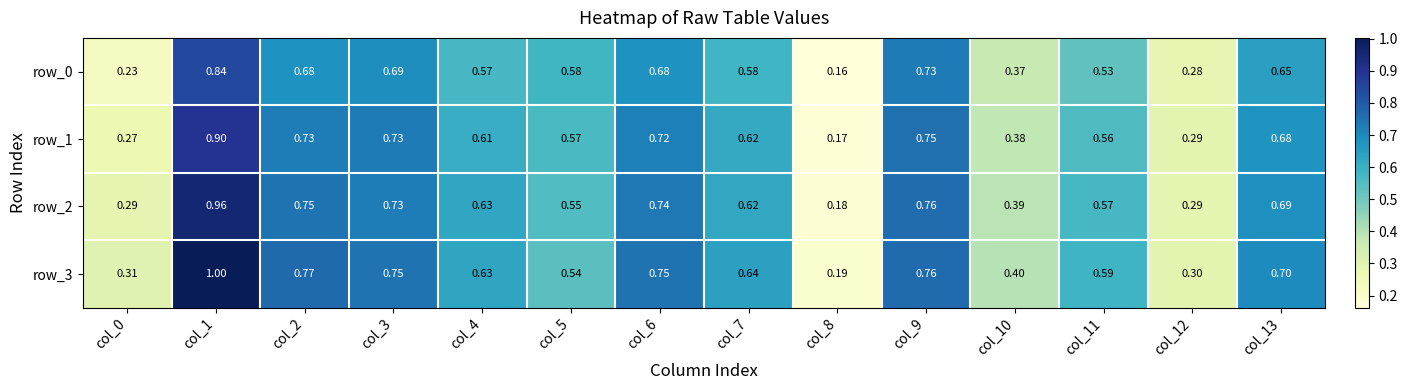

Is the value of row_1 at col_2 greater than the value of row_3 at col_6?

No